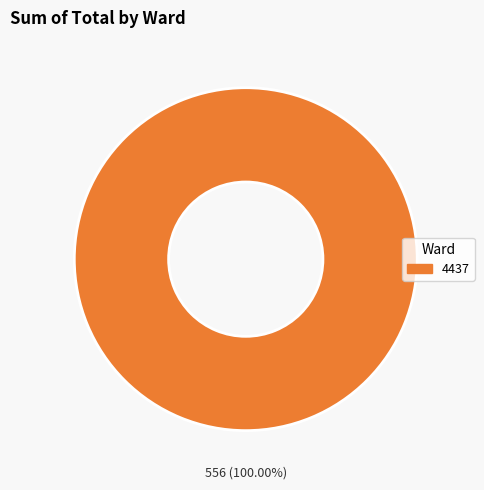

Count the number of slices in the pie.

1